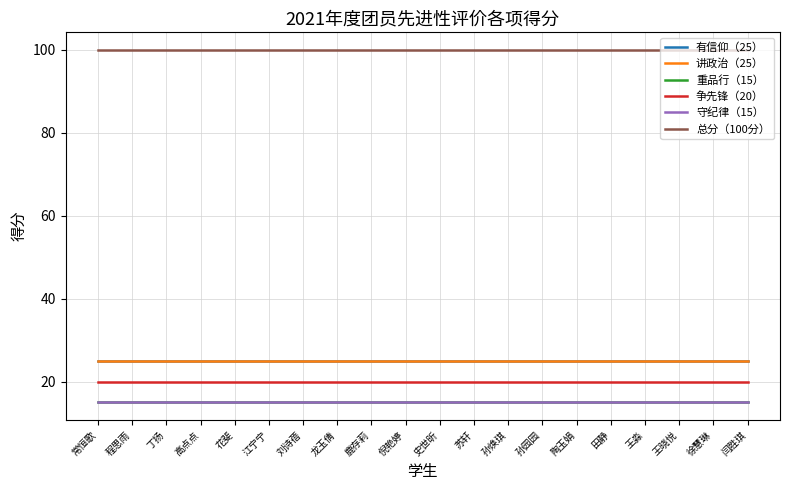

True or false: 讲政治（25） and 有信仰（25） intersect in this chart.

False